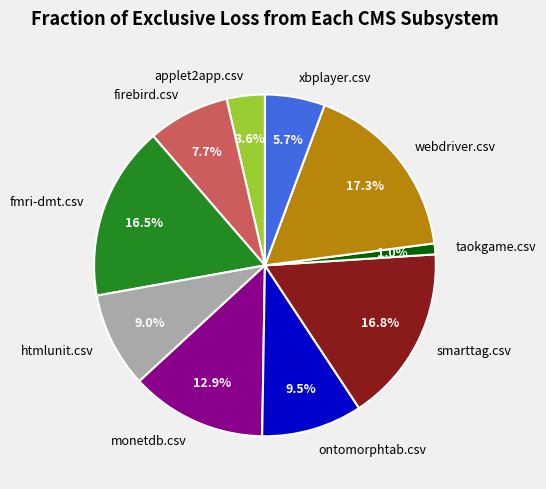

Is the sum of smarttag.csv and ontomorphtab.csv greater than half?

No